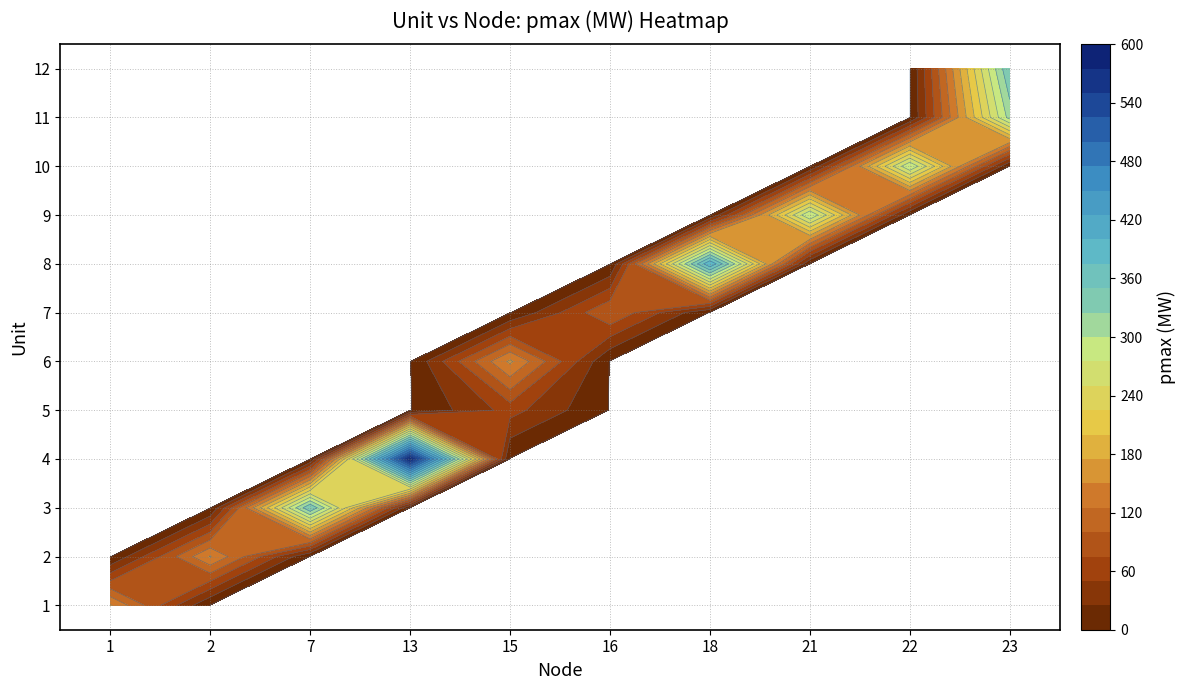

What is the sum of all 9 values?

321